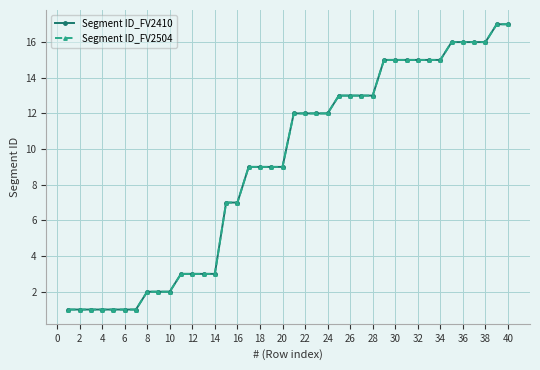

Does the chart have visible grid lines?

Yes